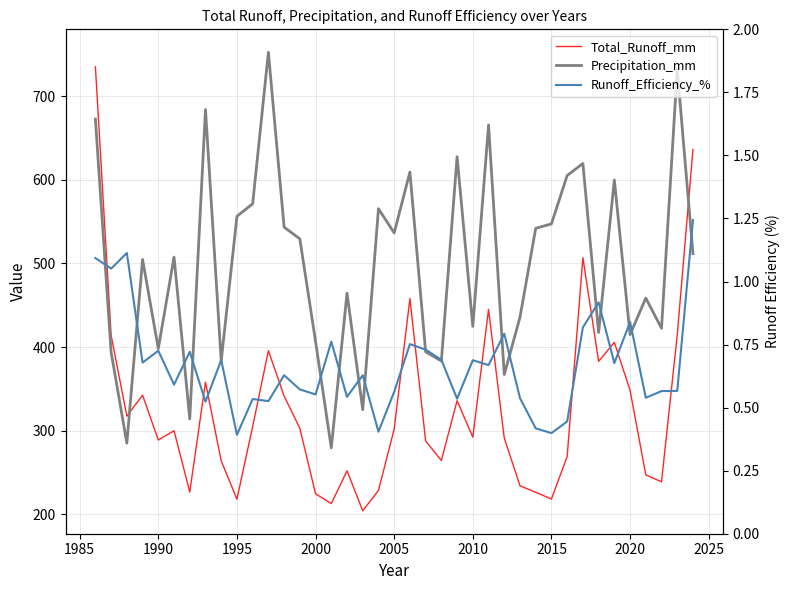

List the series in order of their peak value, highest first.

Precipitation_mm, Total_Runoff_mm, Runoff_Efficiency_%